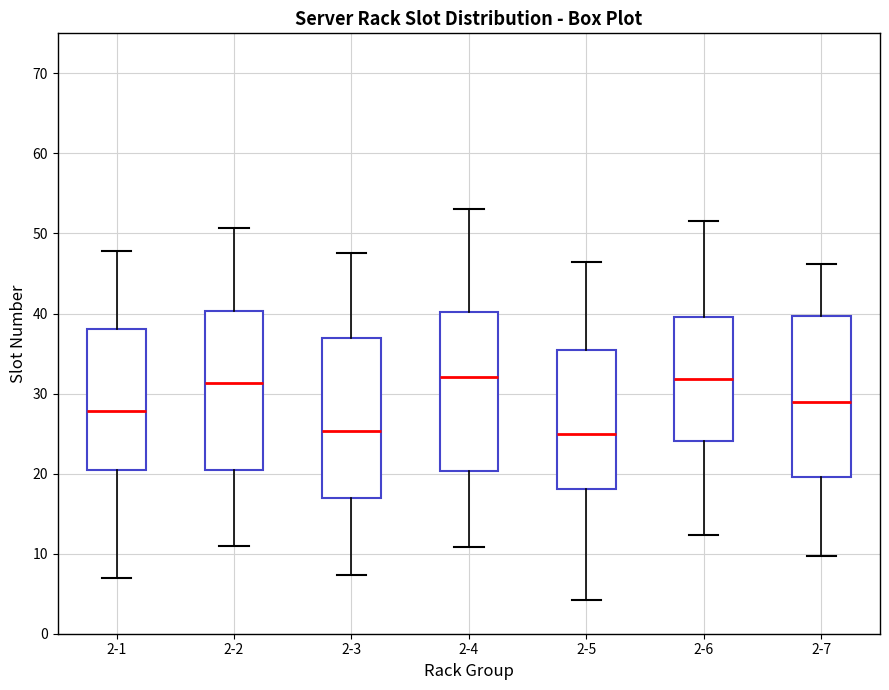

Where does the median line of the box for 2-4 sit on the y-axis? The values are not printed on the chart, so give them approximately, as read against the axis.

32